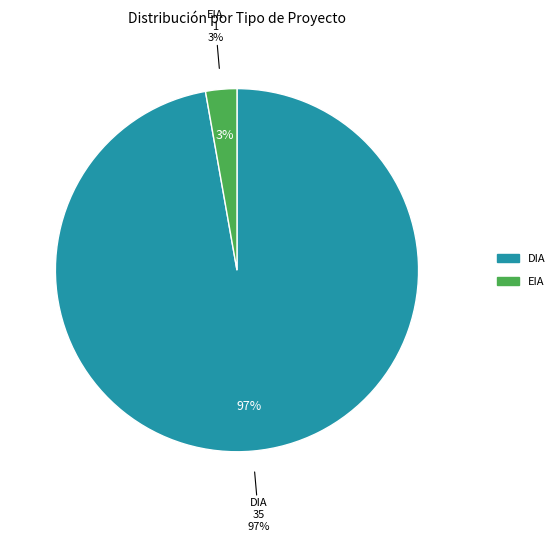

Which category has the biggest portion of the pie?

DIA